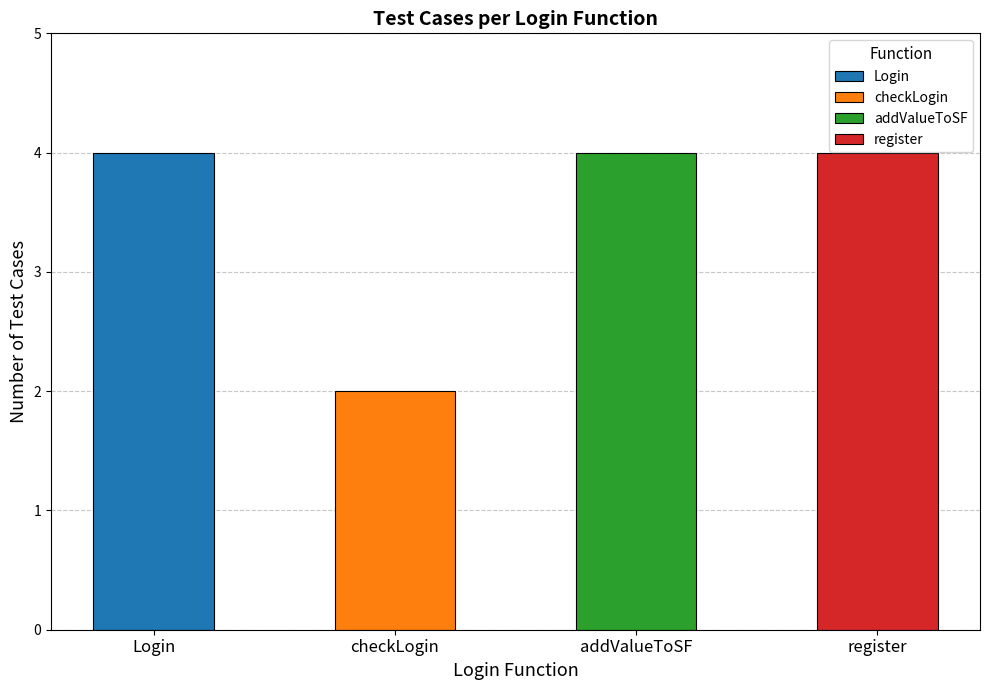

Between addValueToSF and checkLogin, which is larger?

addValueToSF